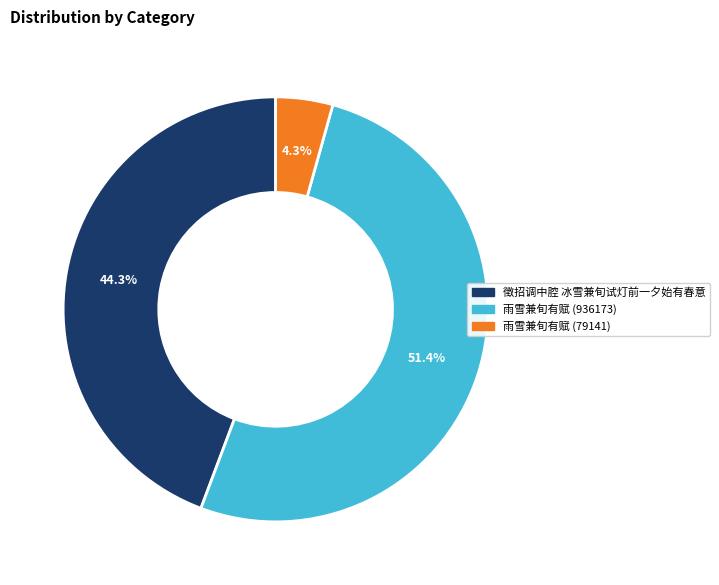

What is the smallest slice in the pie chart?

雨雪兼旬有赋 (79141)